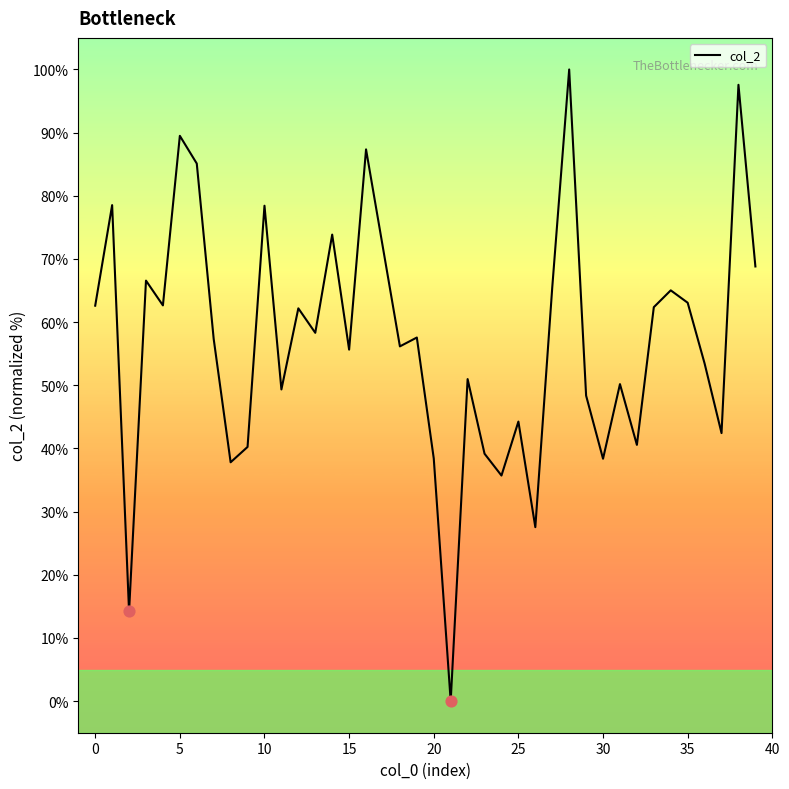

What is the difference between the maximum and minimum values?

100.0